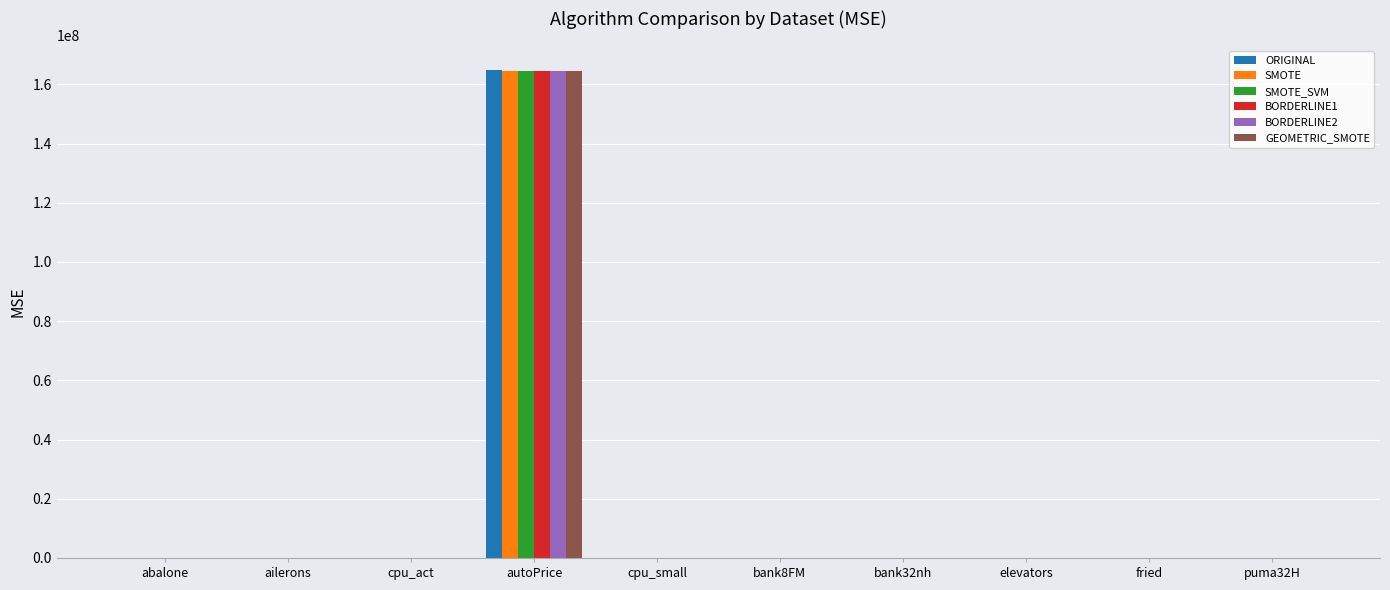

How many values in the ORIGINAL series exceed 4?

5